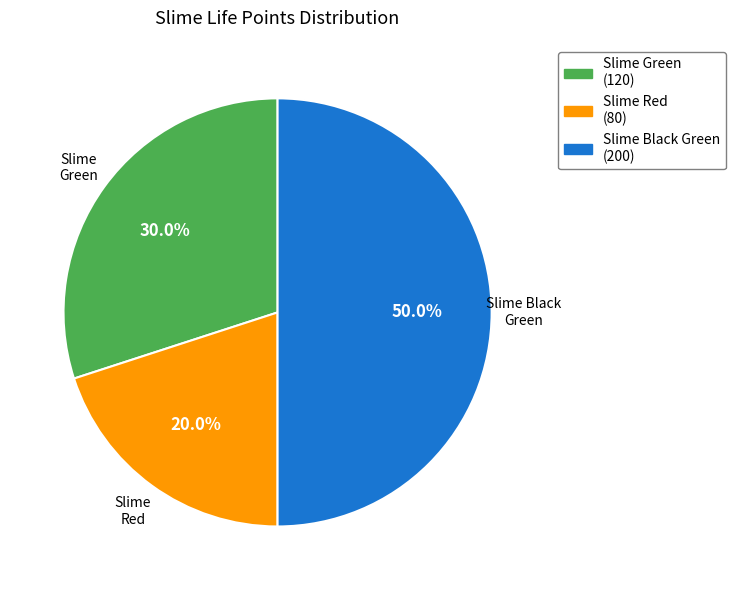

What portion of the pie excludes Slime Black Green?

50.0%